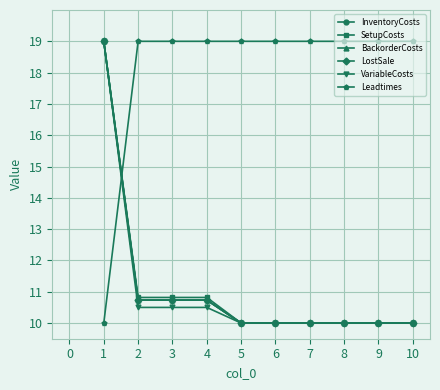

What is the lowest value of the Leadtimes series?

10.0